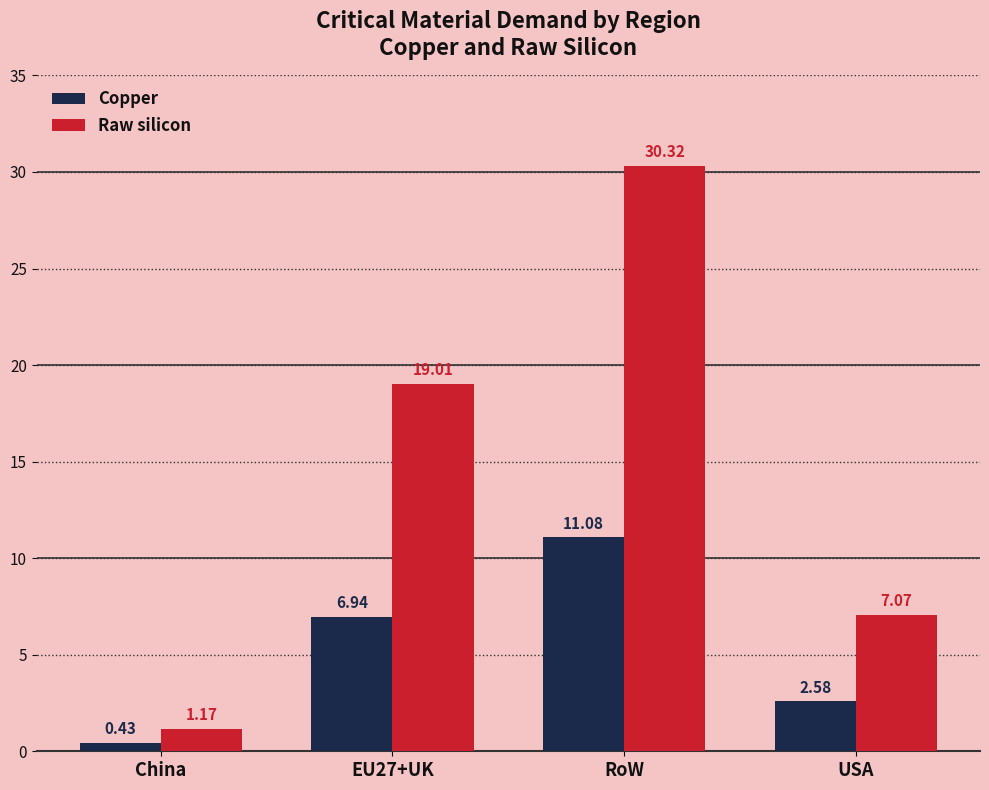

At which category is the sum across all series the highest?

RoW